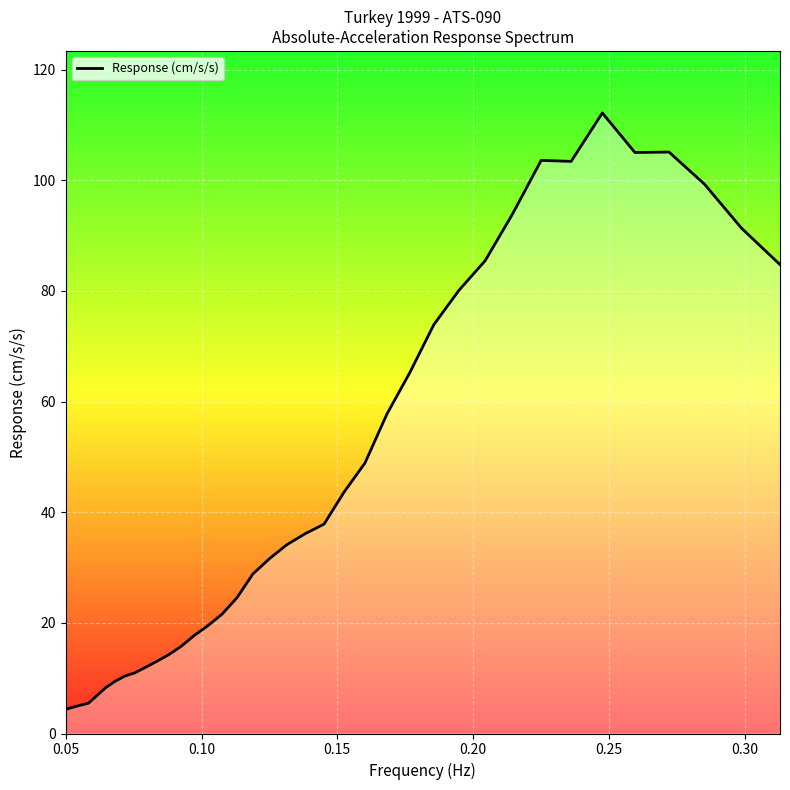

What is the smallest value displayed?

4.4